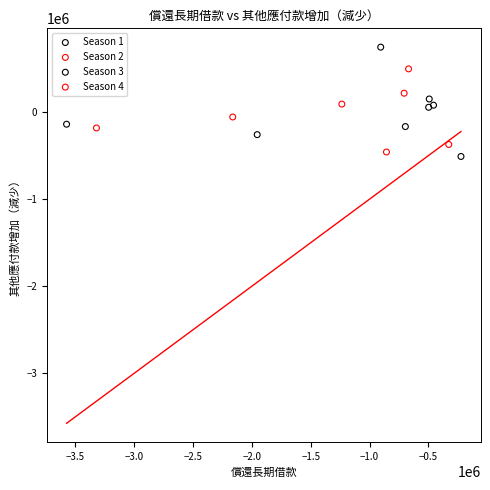

Which series has the widest spread of Y values?

Season 3